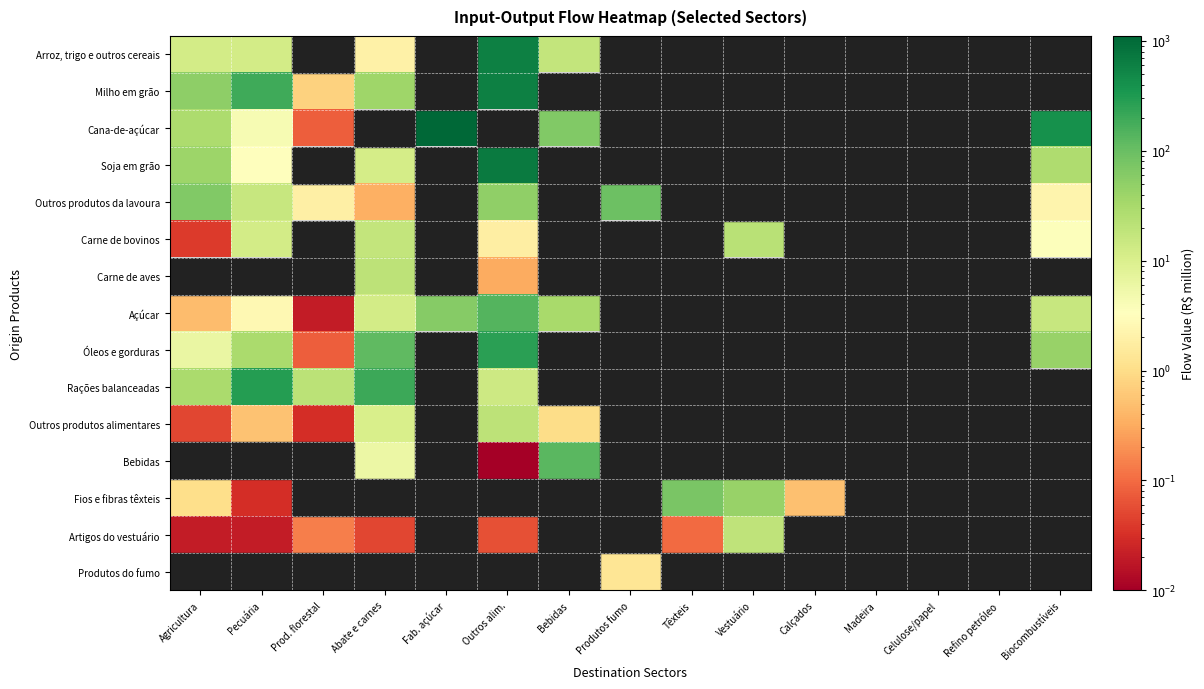

What is the greatest value displayed?

1109.9